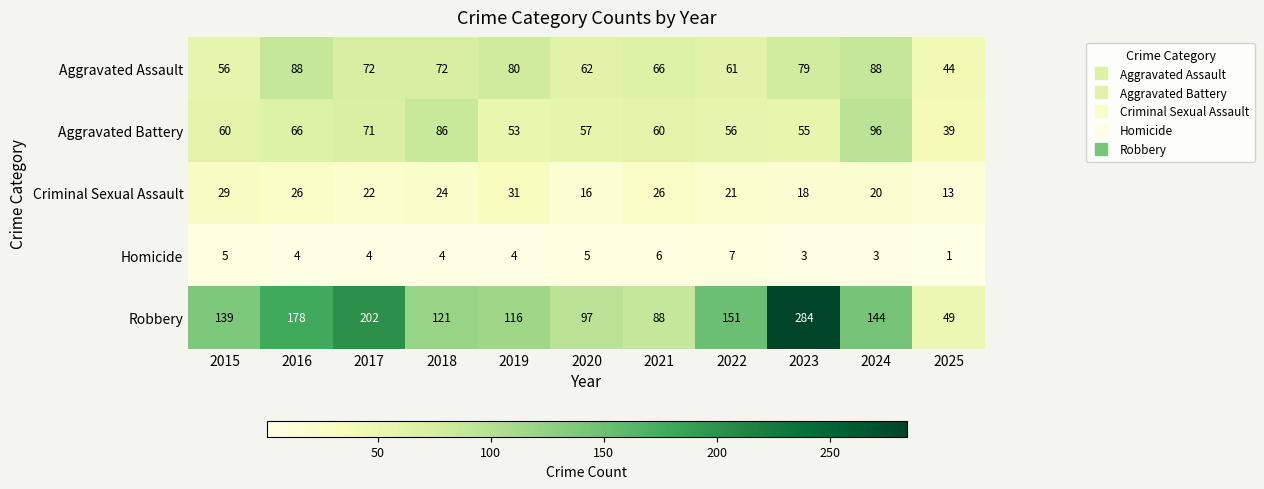

What is the average value of the Criminal Sexual Assault series?

22